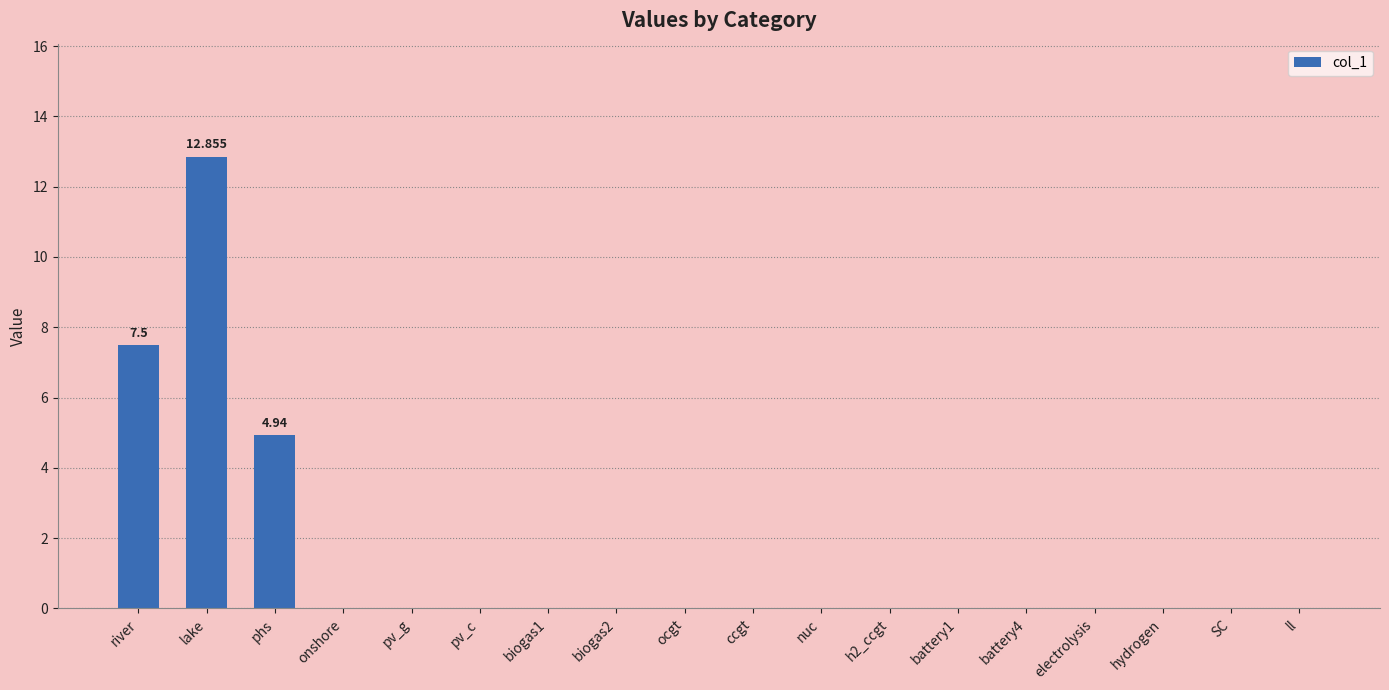

At which label is the value closest to 6?

phs